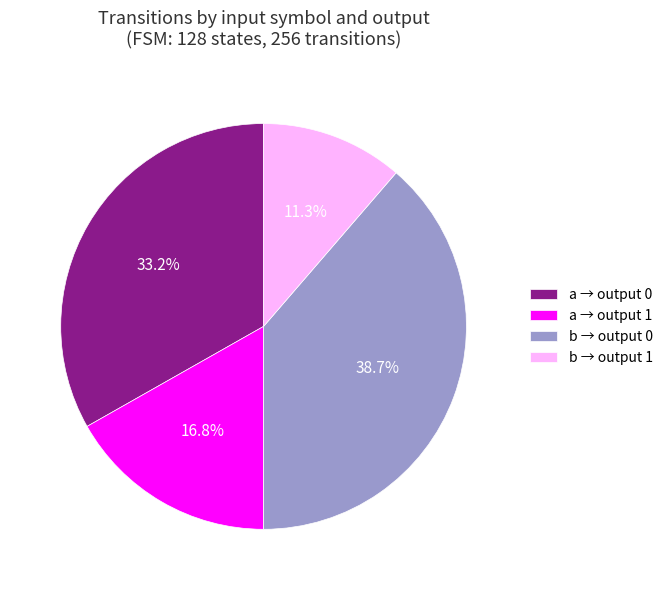

What percentage is NOT represented by b → output 1?

88.7%